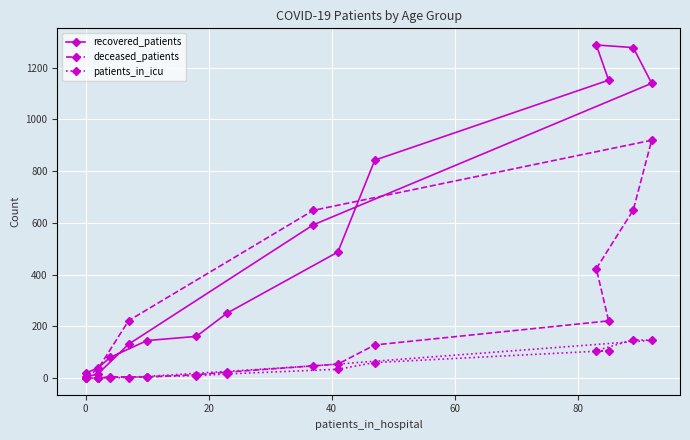

True or false: recovered_patients has more than 1 points higher than both neighbors.

False